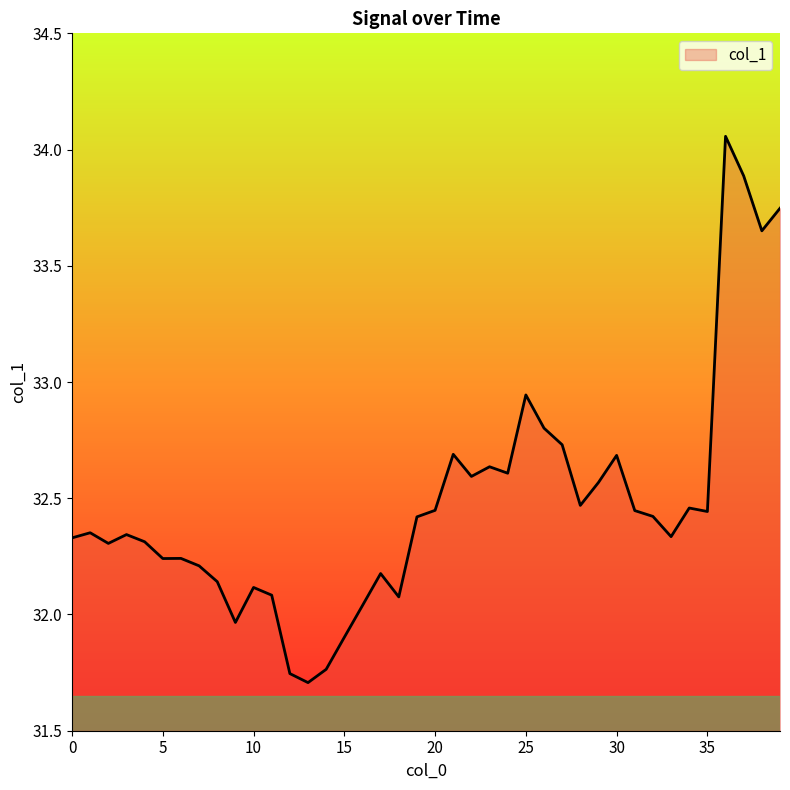

What is the difference between the maximum and minimum values?

2.4